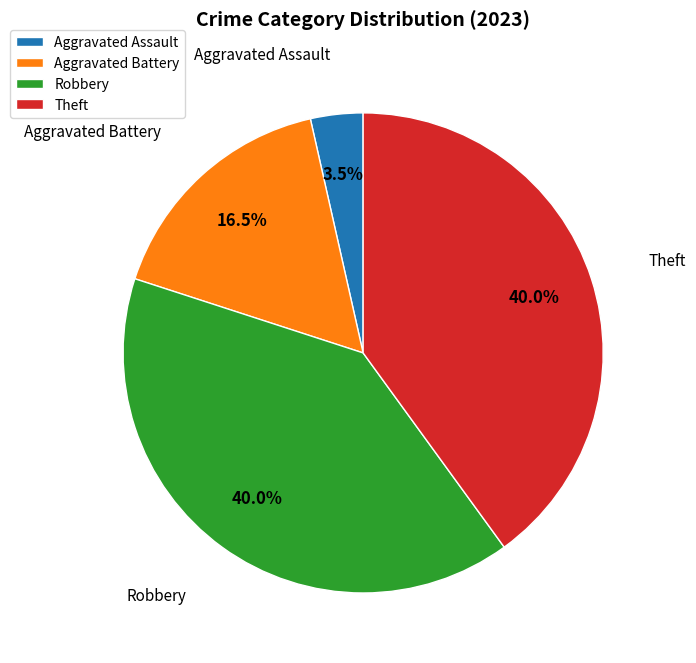

Is it true that Aggravated Battery is 4% of the pie?

False